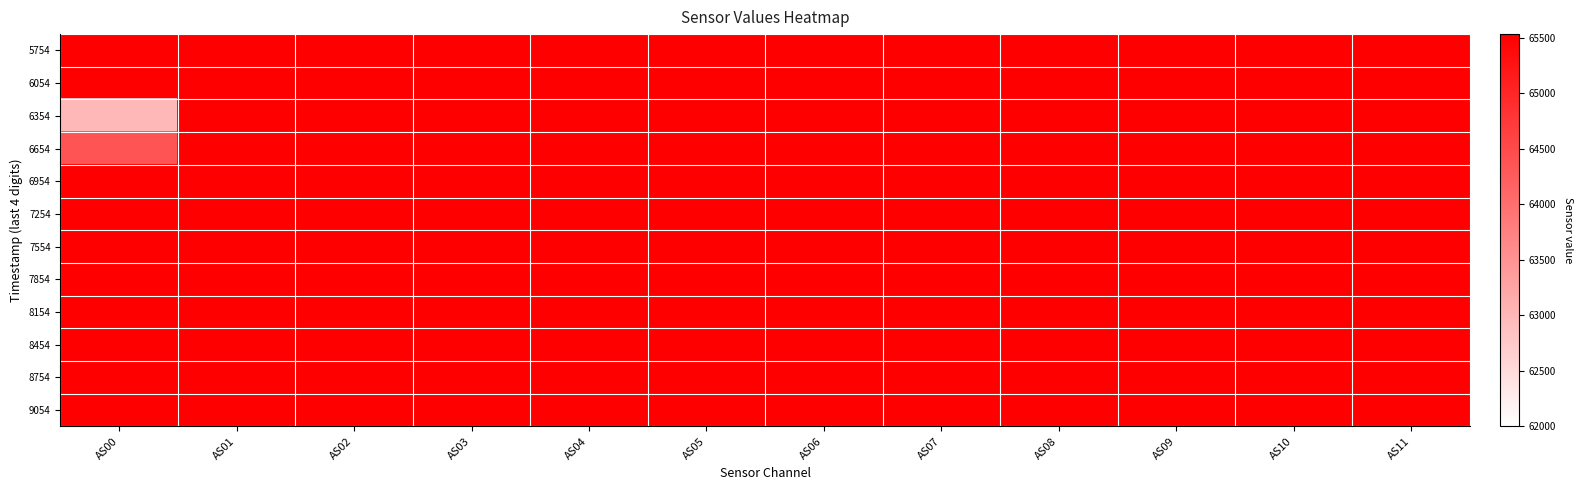

Between AS07 and AS05, which is larger?

AS07